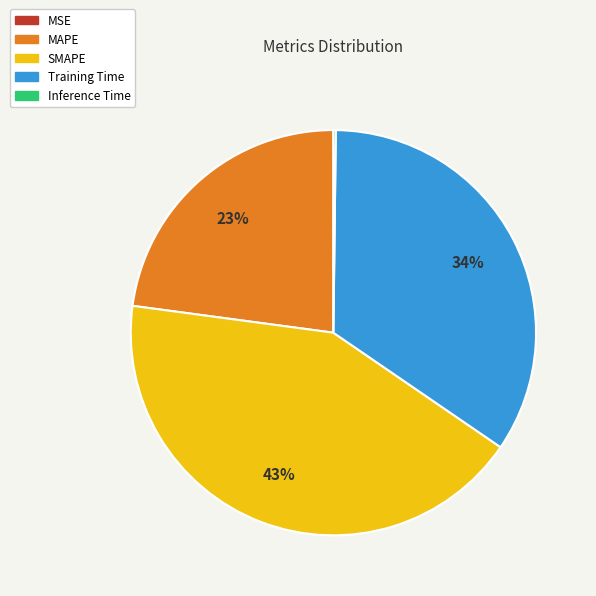

Does any single category account for the majority?

No